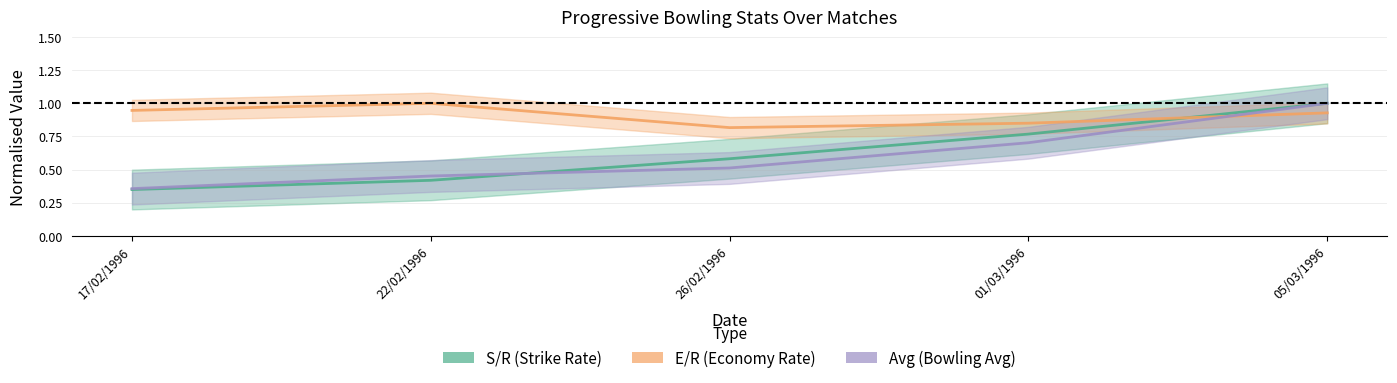

Is the value of S/R at 05/03/1996 greater than the value of E/R at 17/02/1996?

Yes